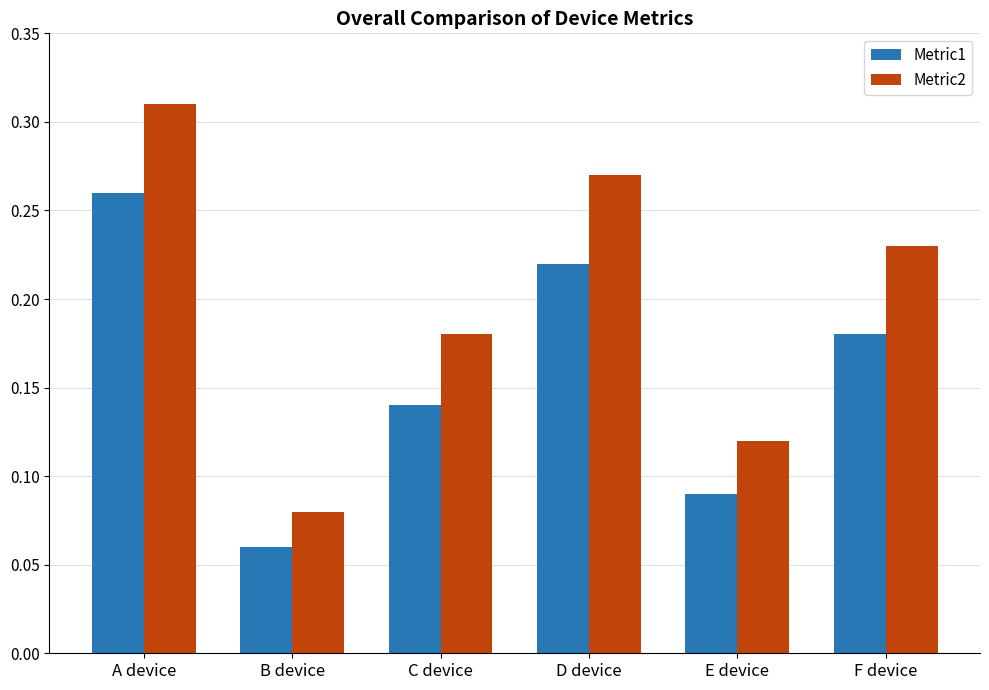

Rank the series at E device from lowest to highest value.

Metric1, Metric2